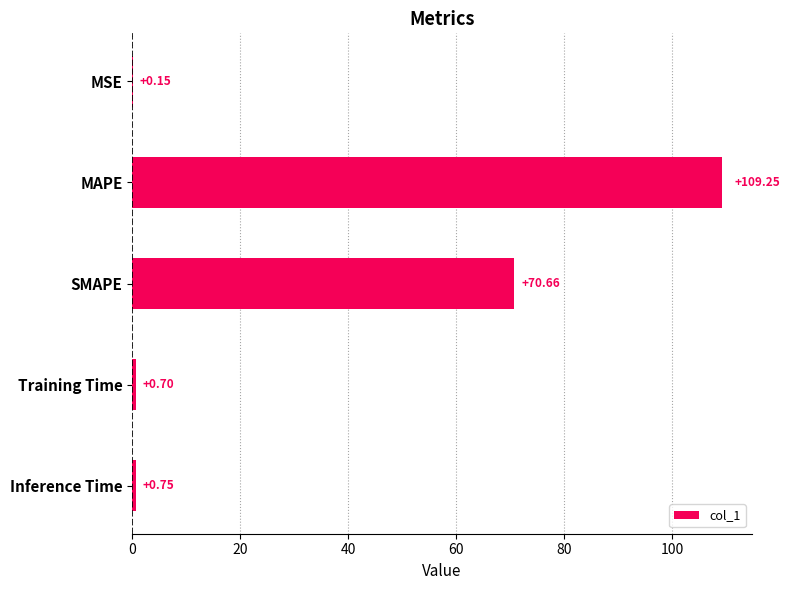

Which has a higher value, SMAPE or MSE?

SMAPE